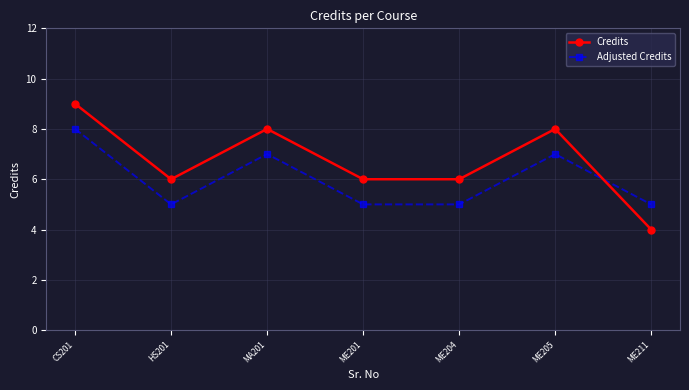

Between HS201 and ME211, which series saw the biggest shift?

Credits